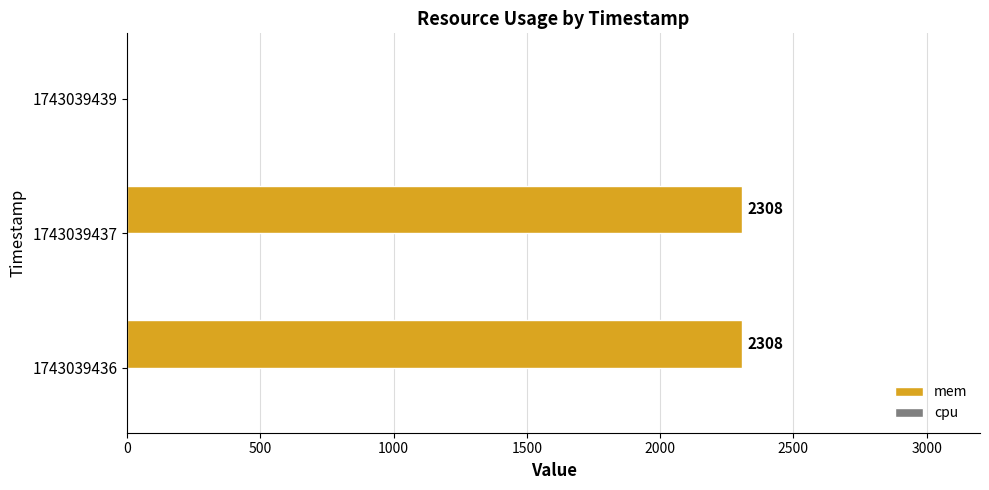

What is the sum of the values at 1743039436 and 1743039439?

2308